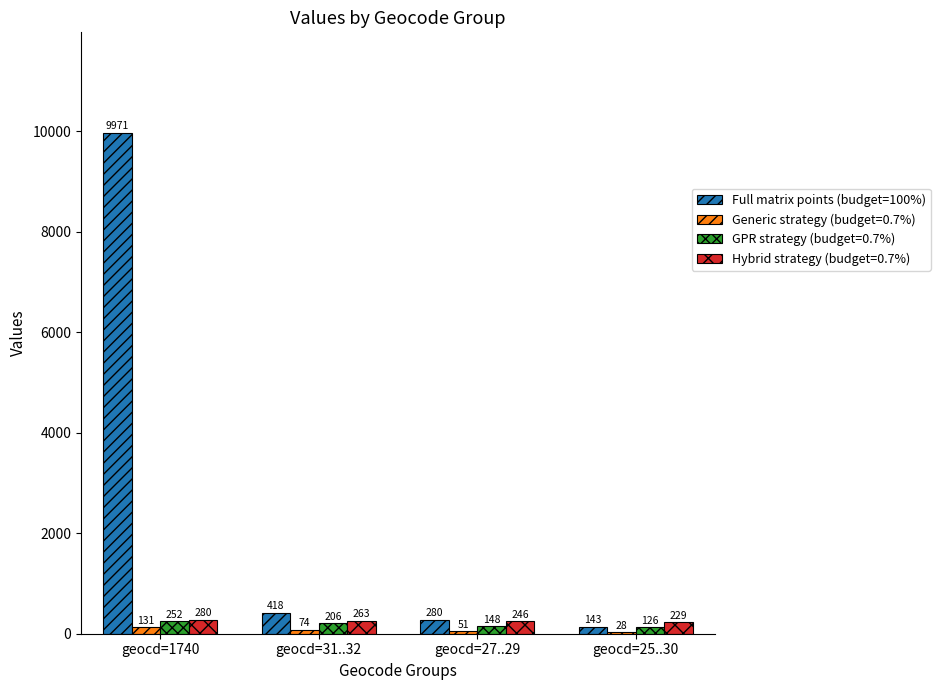

Between geocd=1740 and geocd=27..29, which series saw the biggest shift?

Full matrix points (budget=100%)